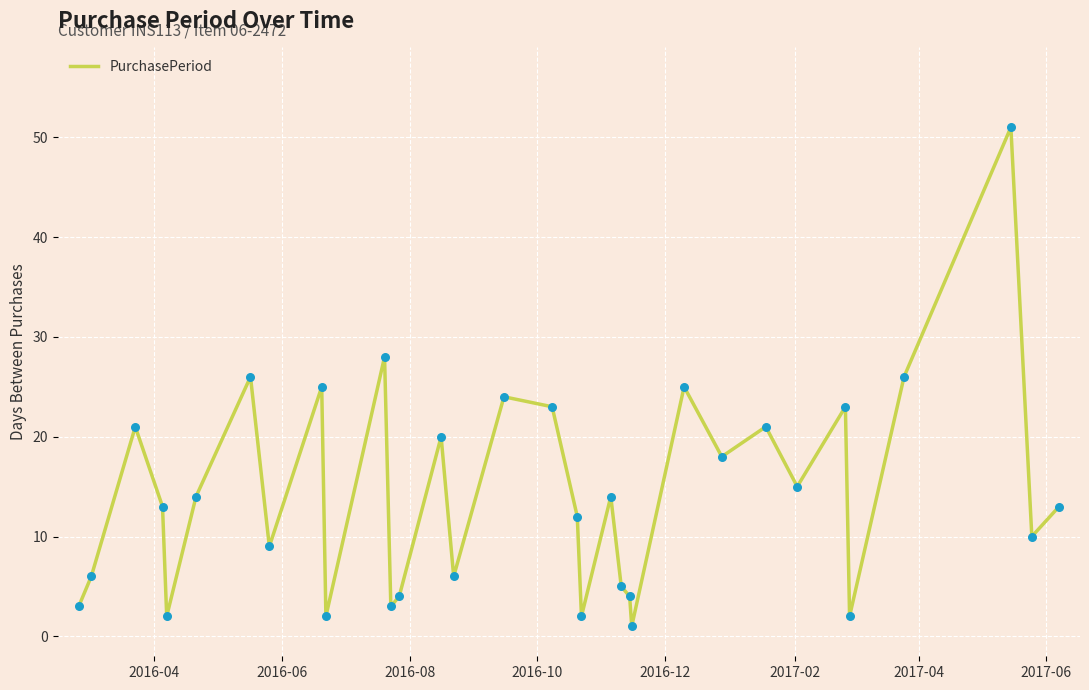

What is the difference between the maximum and minimum values?

50